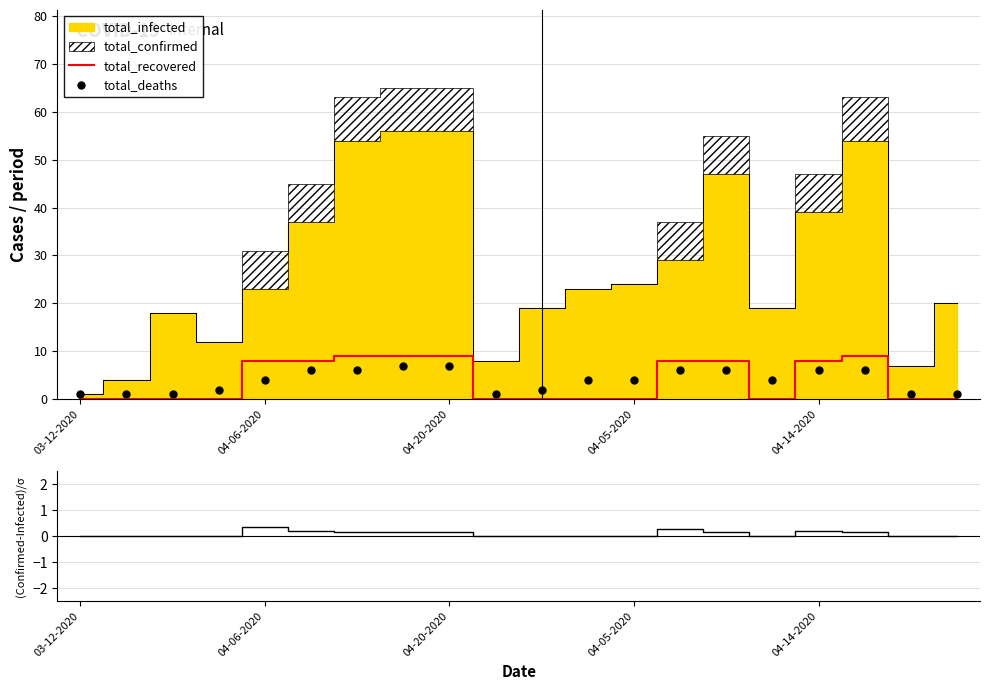

Is it true that total_recovered equals -3.7 at 18?

False